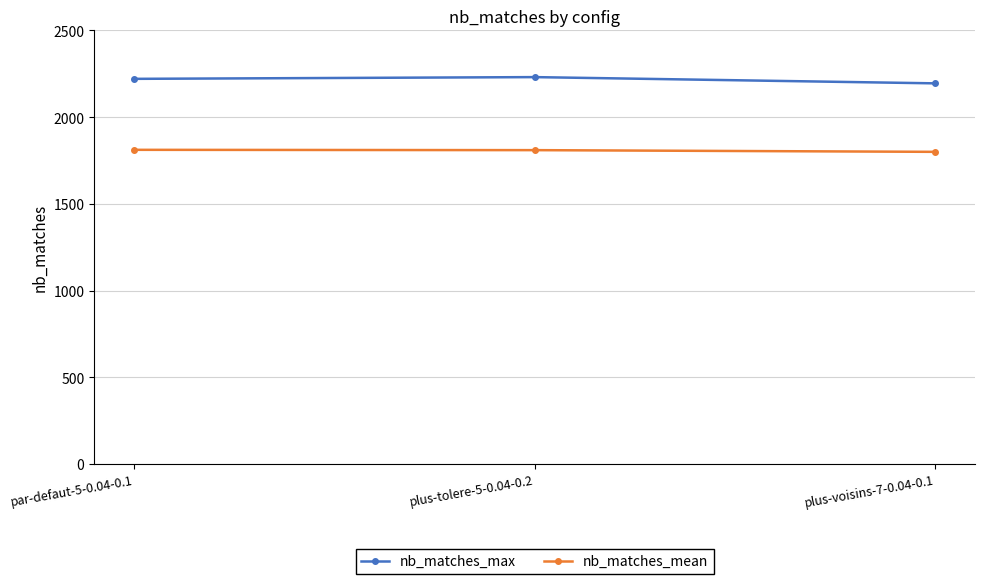

Is this an area chart (filled region under the line)?

No